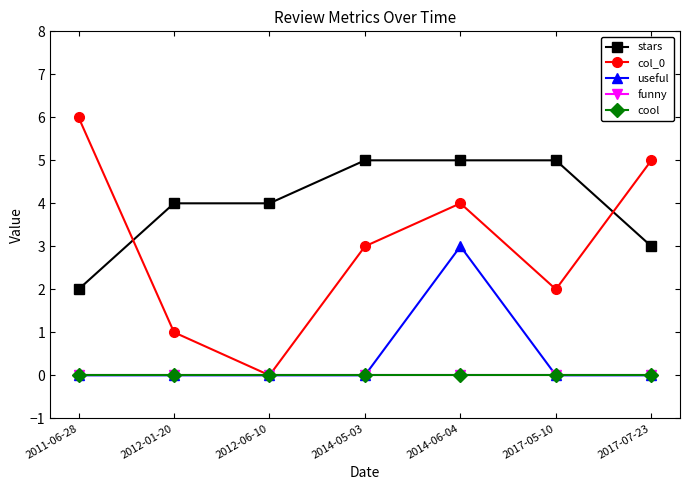

Is this an area chart (filled region under the line)?

No